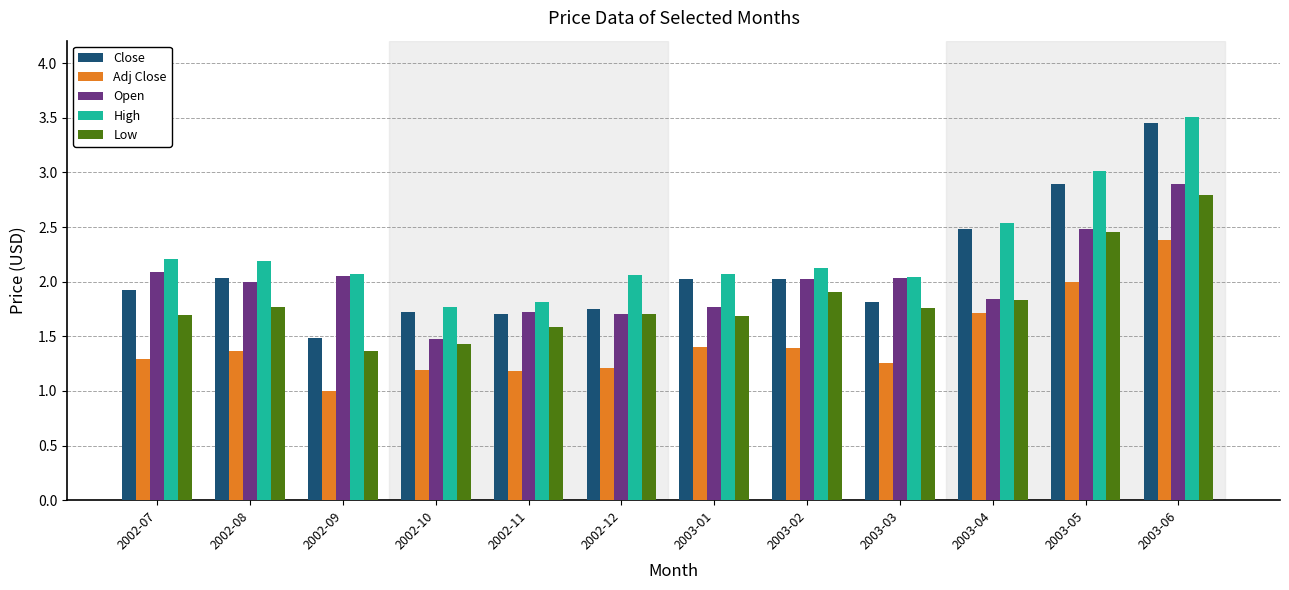

What value does the Close series have at 2002-07?

1.9